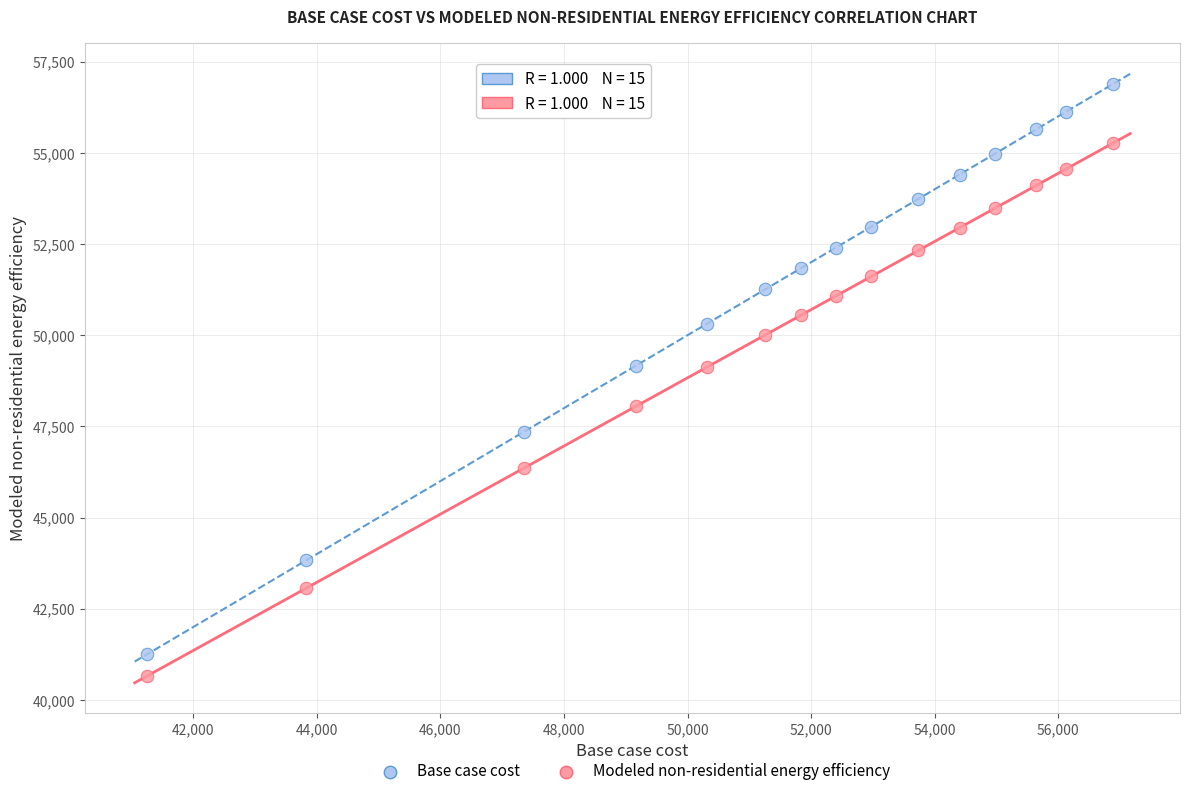

What are all the series names shown in the legend?

Base case cost, Modeled non-residential energy efficiency